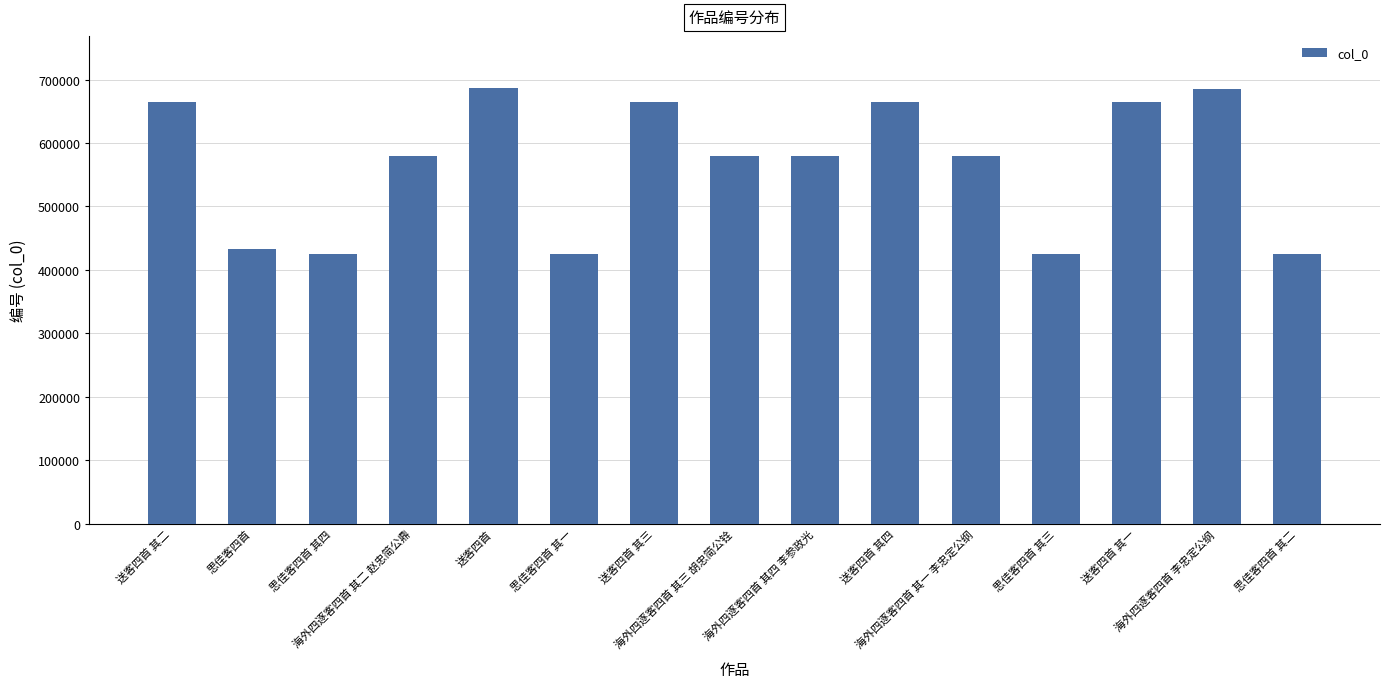

What is the label of the 5th bar from the left?

送客四首